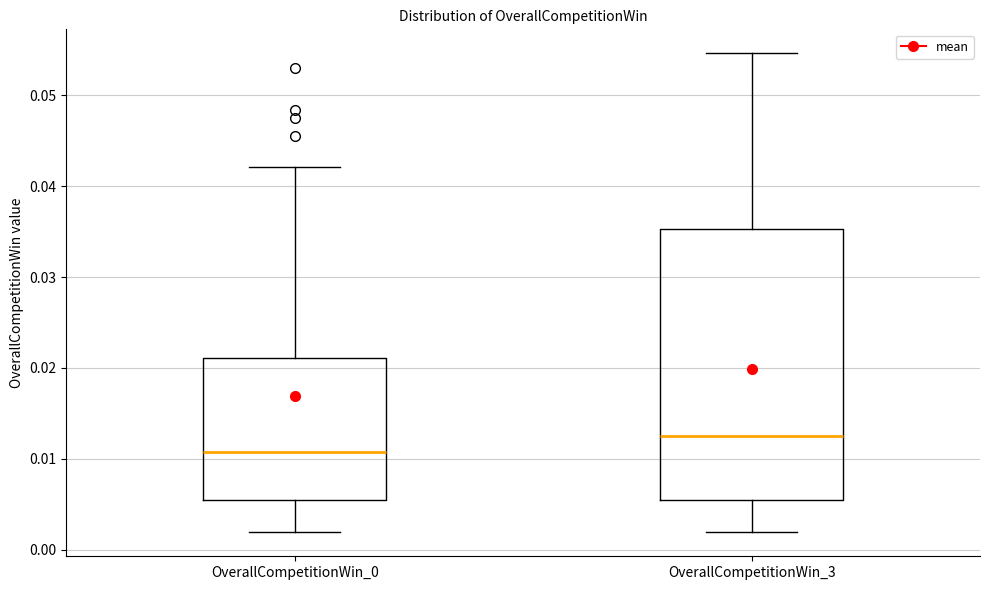

Reading left to right, transcribe this box plot: for each box, give where its median line is, the range the box spans, and where its two whiskers end, as read against the y-axis. The values are not printed on the chart, so give them approximately, as read against the axis.

OverallCompetitionWin_0: median 0.011, box 0.005 to 0.021, whiskers 0.002 to 0.042
OverallCompetitionWin_3: median 0.013, box 0.005 to 0.035, whiskers 0.002 to 0.055